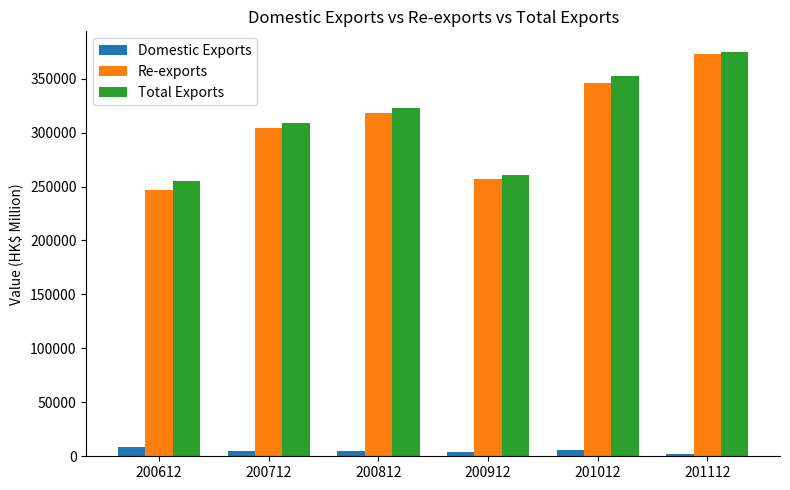

True or false: Total Exports has a value of 322988.9 at 200812.

True